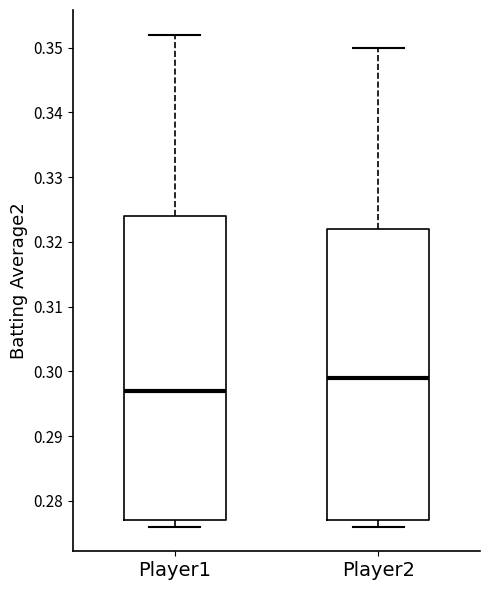

Reading left to right, transcribe this box plot: for each box, give where its median line is, the range the box spans, and where its two whiskers end, as read against the y-axis. The values are not printed on the chart, so give them approximately, as read against the axis.

Player1: median 0.297, box 0.277 to 0.324, whiskers 0.276 to 0.352
Player2: median 0.299, box 0.277 to 0.322, whiskers 0.276 to 0.350